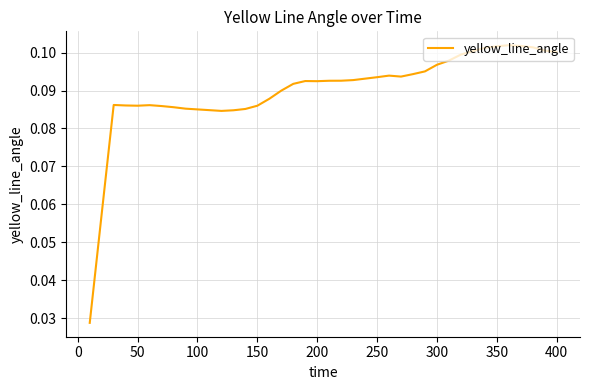

What is the average value?

0.1